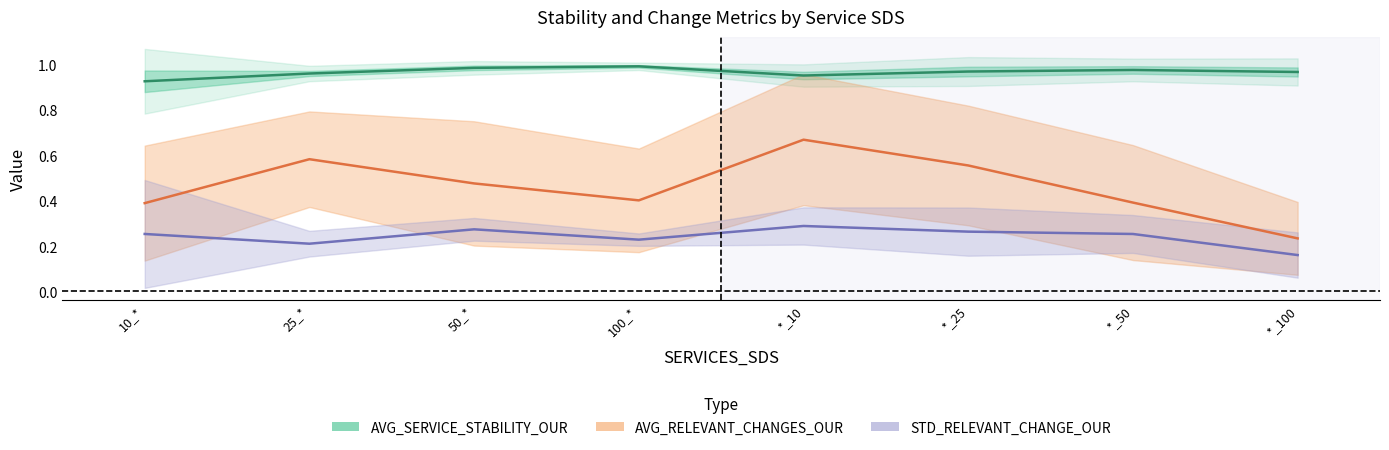

How many lines are shown in the chart?

3